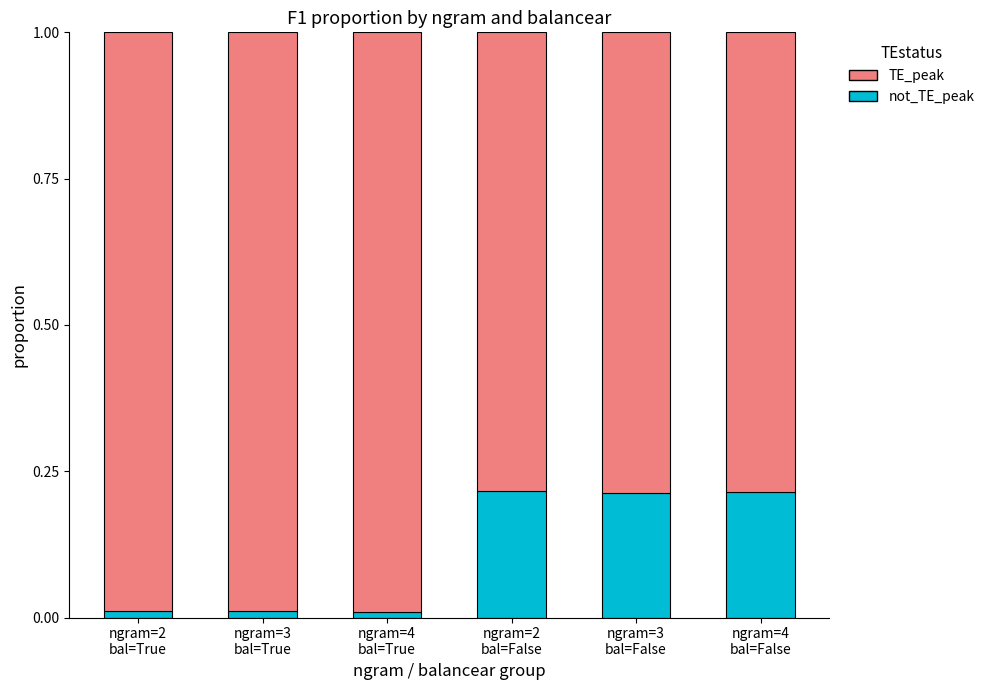

True or false: TE_peak has a value of 1.0 at ngram=4
bal=True.

True